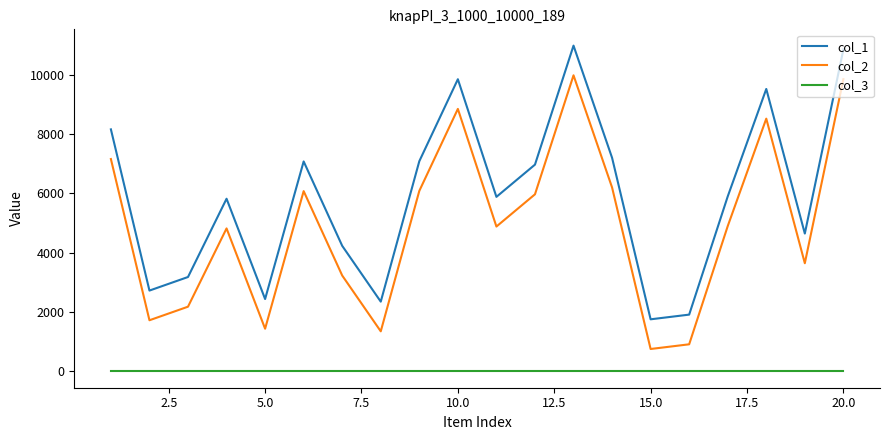

In col_2, how many points are higher than both neighbors (excluding endpoints)?

5